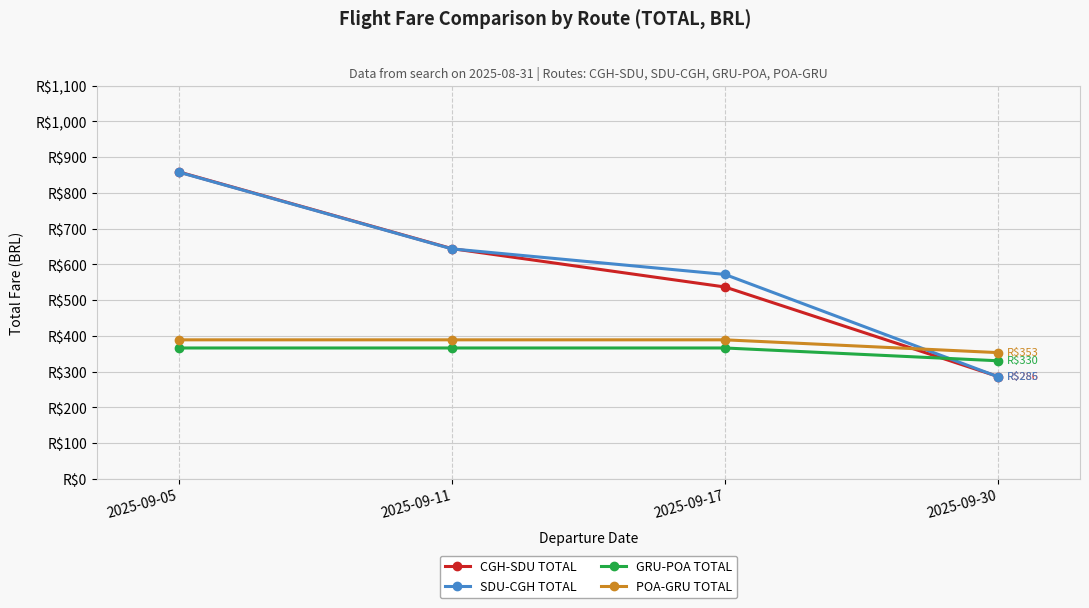

What are all the series names shown in the legend?

CGH-SDU TOTAL, SDU-CGH TOTAL, GRU-POA TOTAL, POA-GRU TOTAL